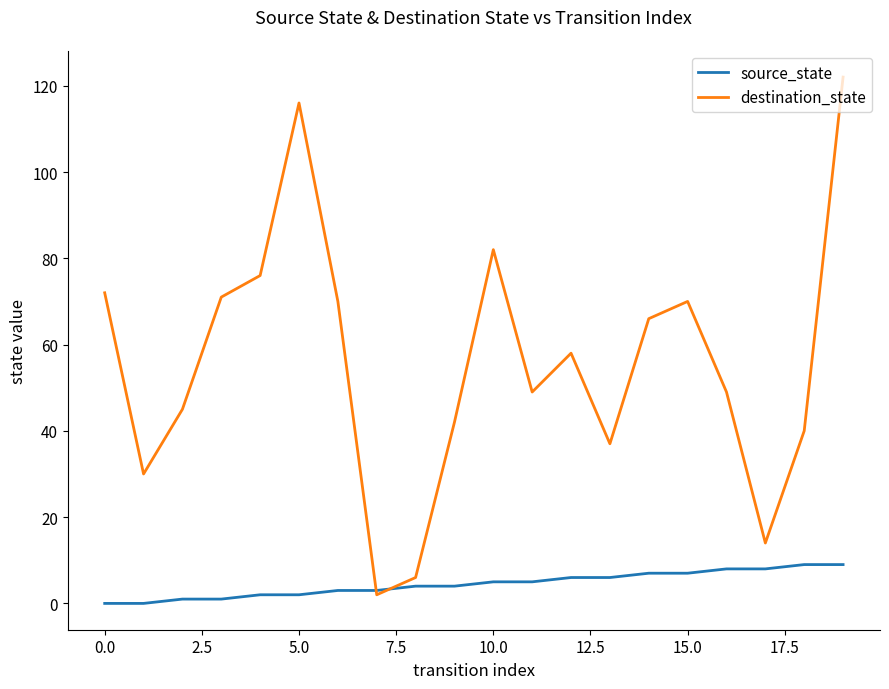

Is this an area chart (filled region under the line)?

No